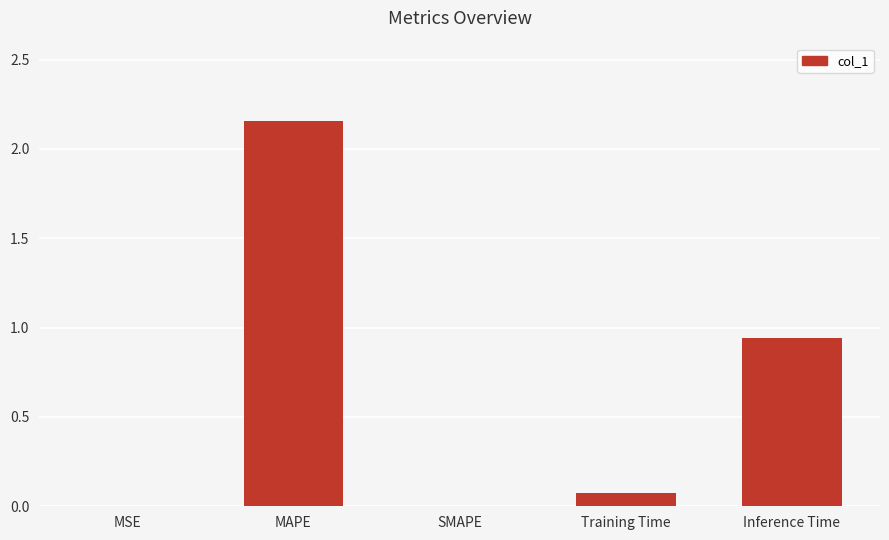

Count the number of data series in this chart.

1